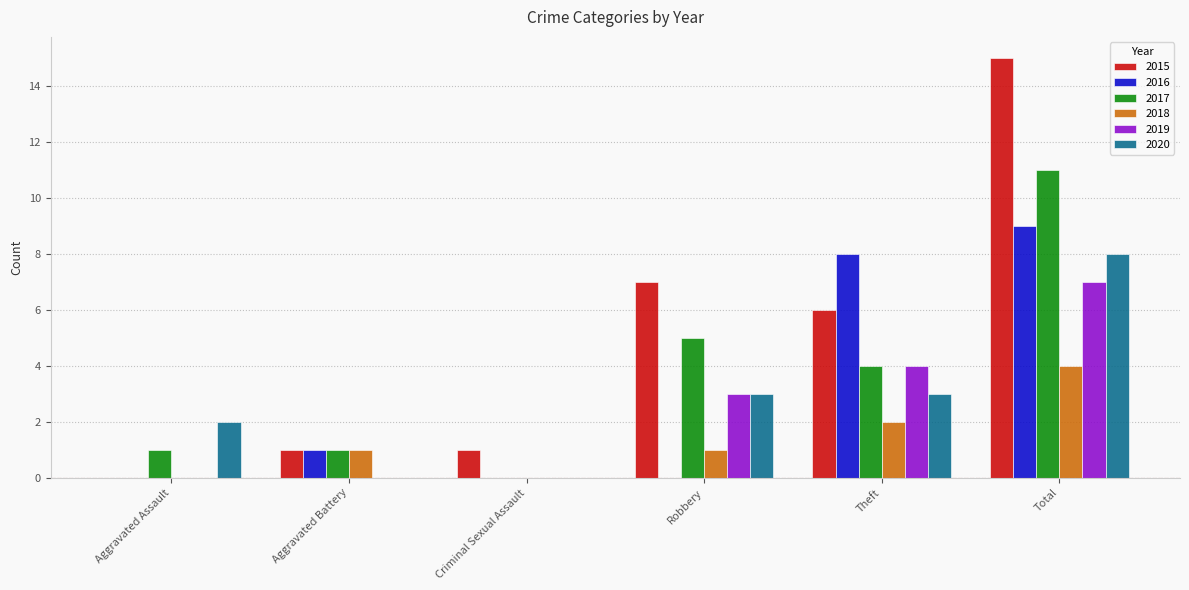

Reading right to left, list all the values displayed in this chart.

2015: Total=15	Theft=6	Robbery=7	Criminal Sexual Assault=1	Aggravated Battery=1	Aggravated Assault=0
2016: Total=9	Theft=8	Robbery=0	Criminal Sexual Assault=0	Aggravated Battery=1	Aggravated Assault=0
2017: Total=11	Theft=4	Robbery=5	Criminal Sexual Assault=0	Aggravated Battery=1	Aggravated Assault=1
2018: Total=4	Theft=2	Robbery=1	Criminal Sexual Assault=0	Aggravated Battery=1	Aggravated Assault=0
2019: Total=7	Theft=4	Robbery=3	Criminal Sexual Assault=0	Aggravated Battery=0	Aggravated Assault=0
2020: Total=8	Theft=3	Robbery=3	Criminal Sexual Assault=0	Aggravated Battery=0	Aggravated Assault=2